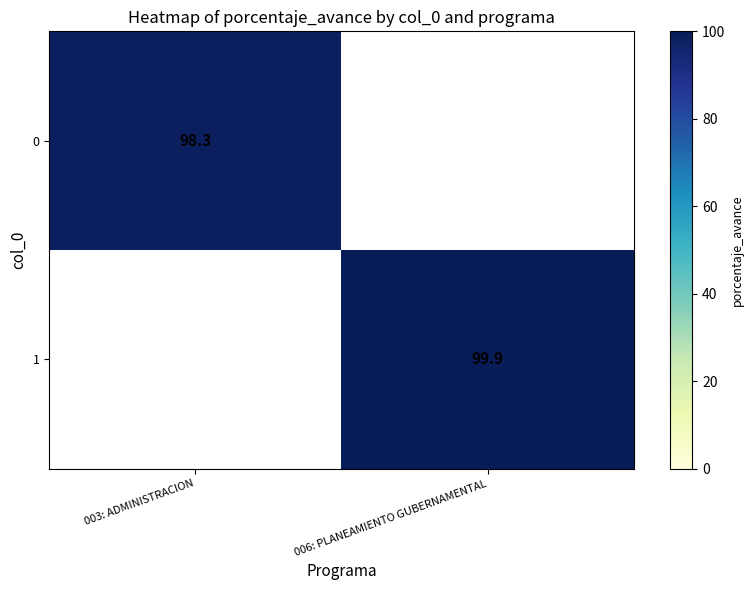

The 1 series shows 99.9 at 006: PLANEAMIENTO GUBERNAMENTAL. True or false?

True